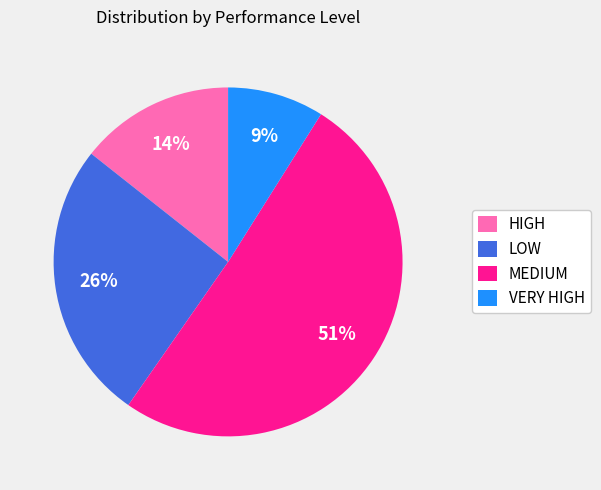

Between HIGH and MEDIUM, which is larger?

MEDIUM